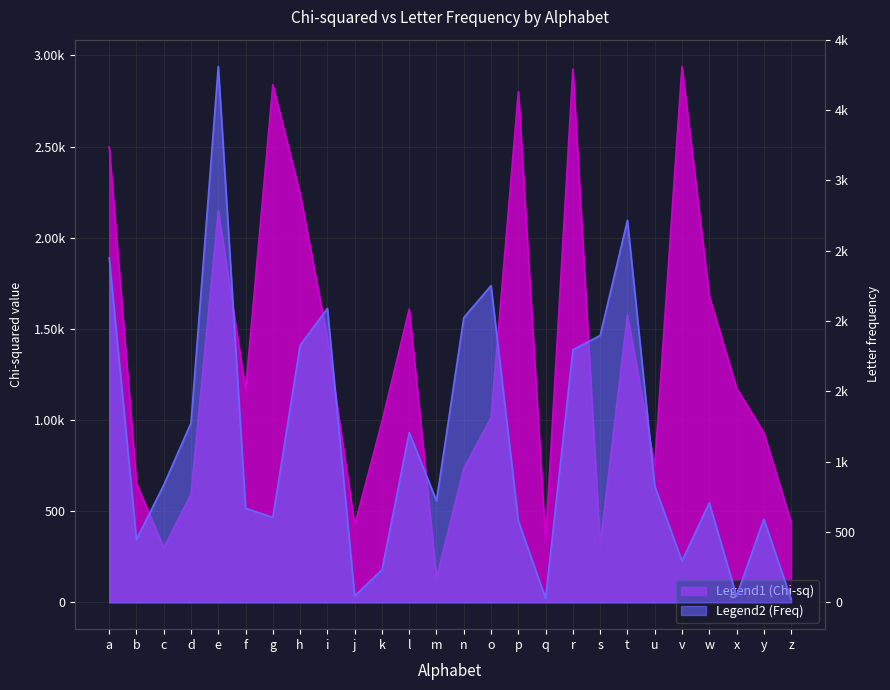

What is the value of the Chi-squared point at the 8th from the left?

2240.4